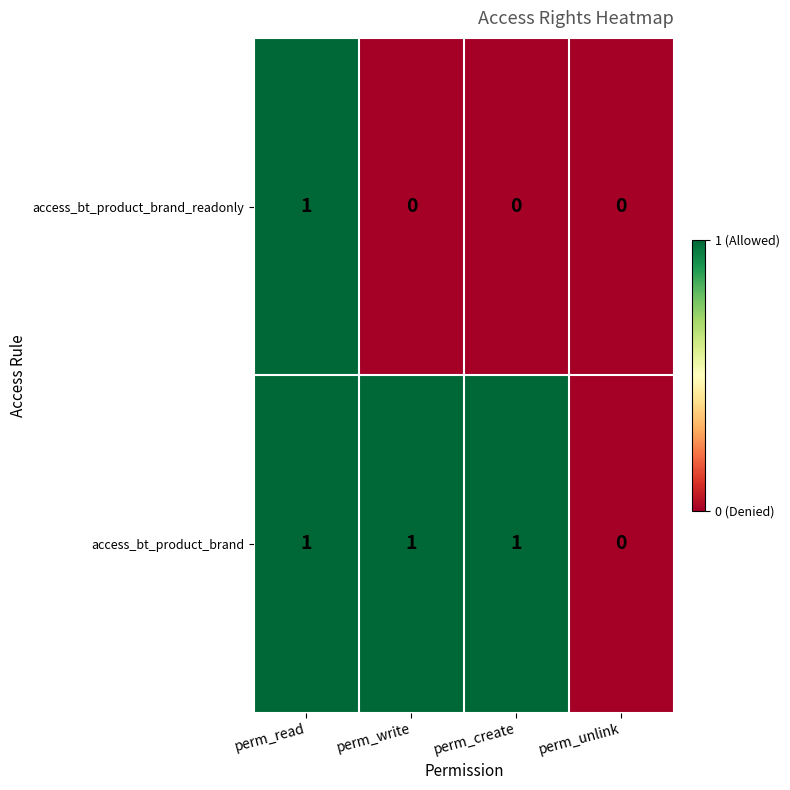

Reading left to right, extract all data points from this chart.

access_bt_product_brand_readonly: perm_read=1	perm_write=0	perm_create=0	perm_unlink=0
access_bt_product_brand: perm_read=1	perm_write=1	perm_create=1	perm_unlink=0